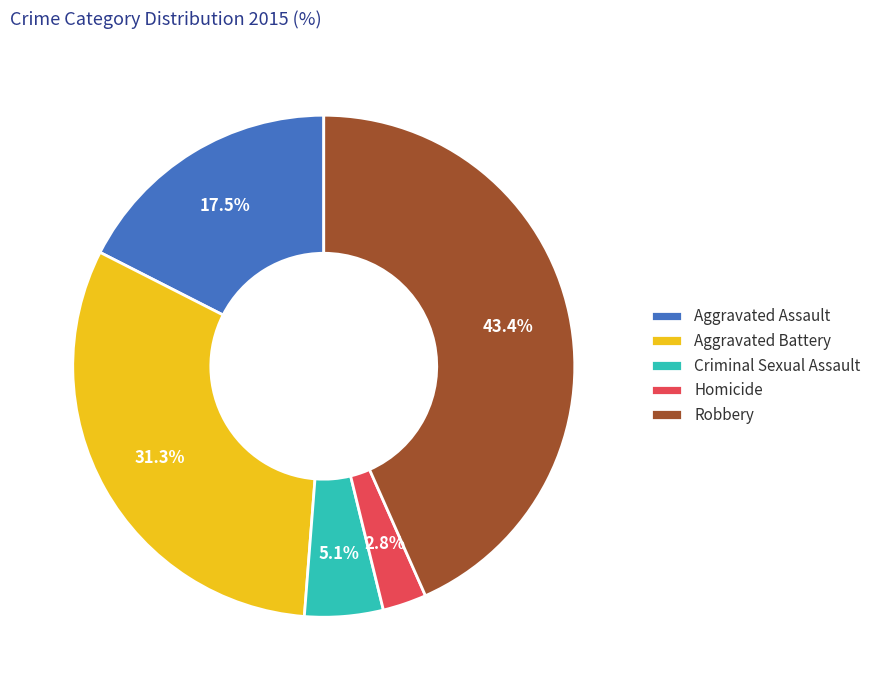

To the nearest percent, what is the combined percentage of Aggravated Assault and Homicide?

20%